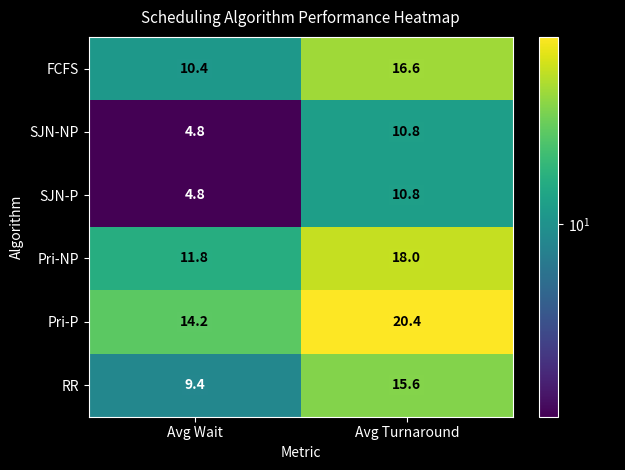

List the labels in order of Pri-NP value, largest first.

Avg Turnaround, Avg Wait